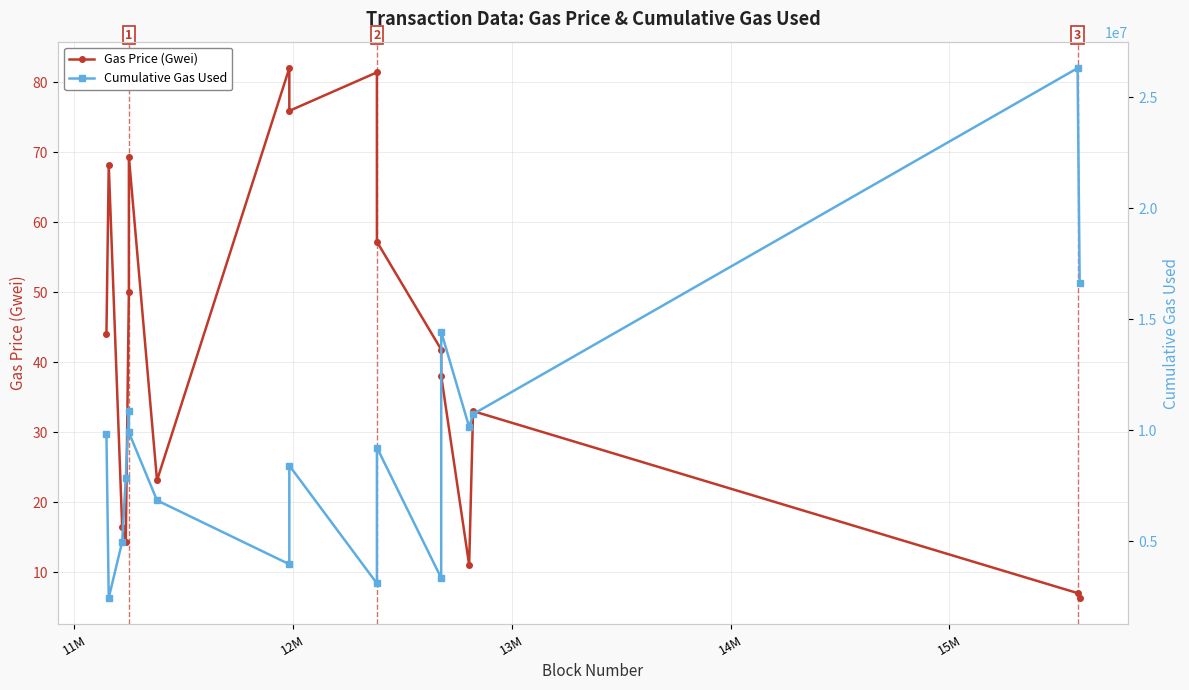

What is the value of the Gas Price (Gwei) point at the 10th from the left?

81.4